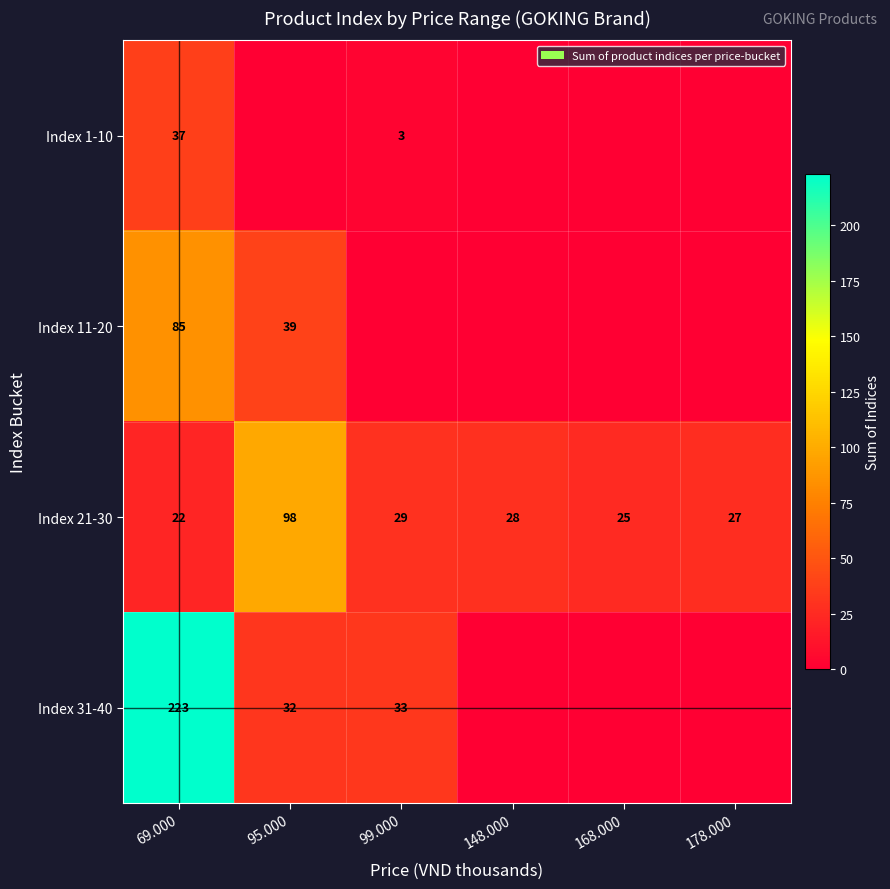

Where is Index 21-30 nearest to the value 60?

99.000